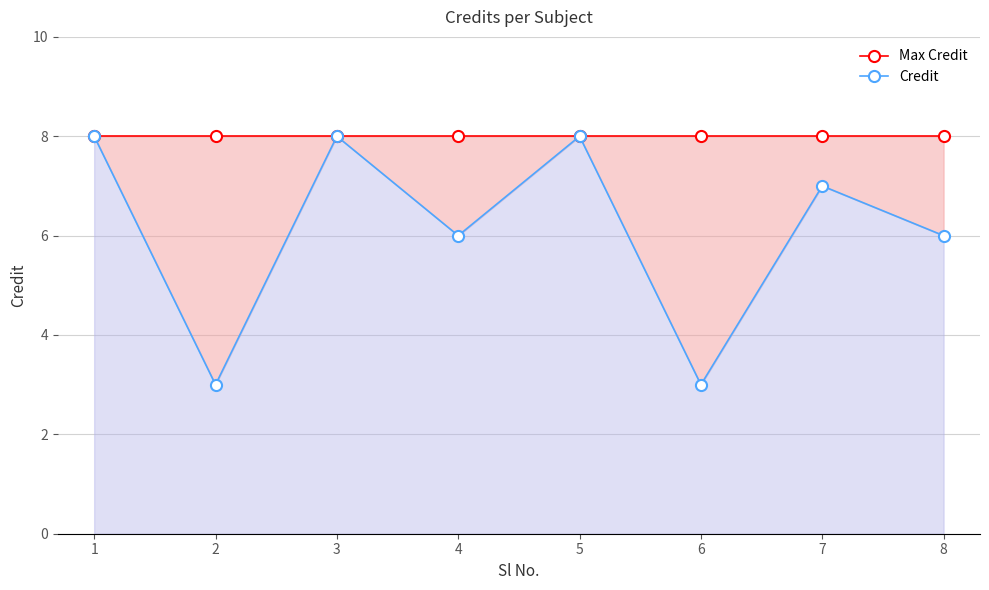

Which category has the highest value in the Credit series?

1